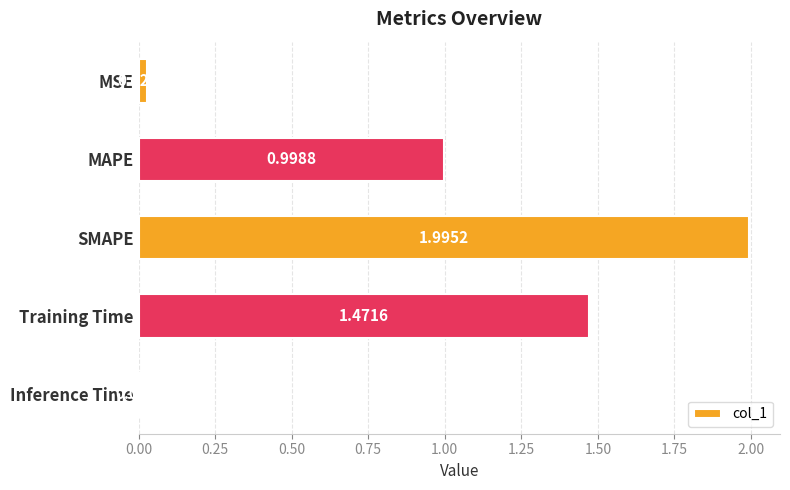

Rank the categories by value from lowest to highest.

Inference Time, MSE, MAPE, Training Time, SMAPE